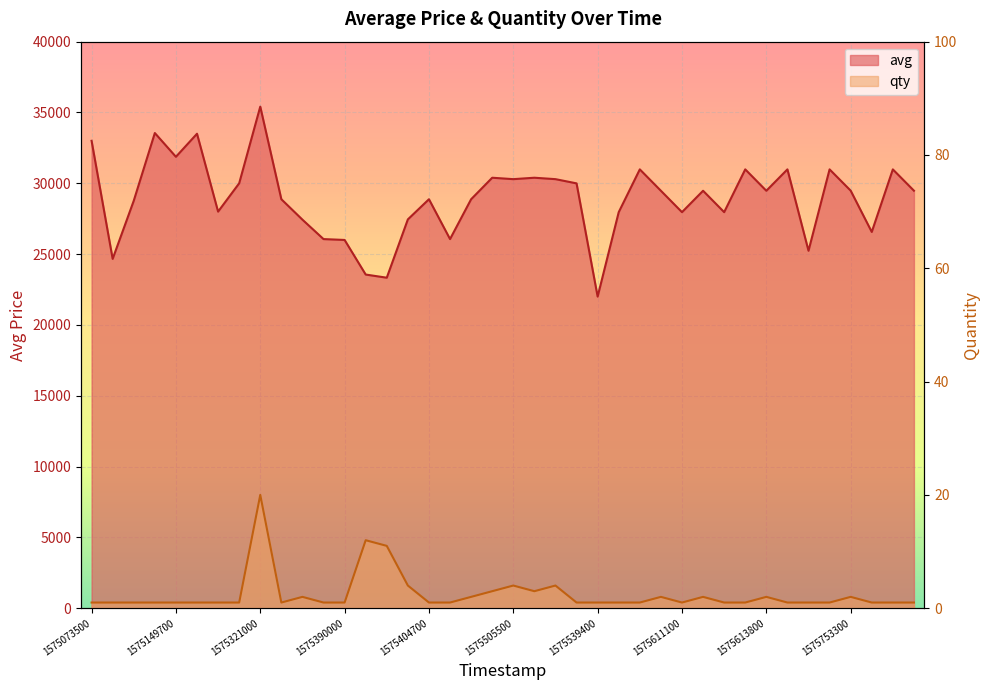

What is the difference between the avg values at 23 and 31?

988